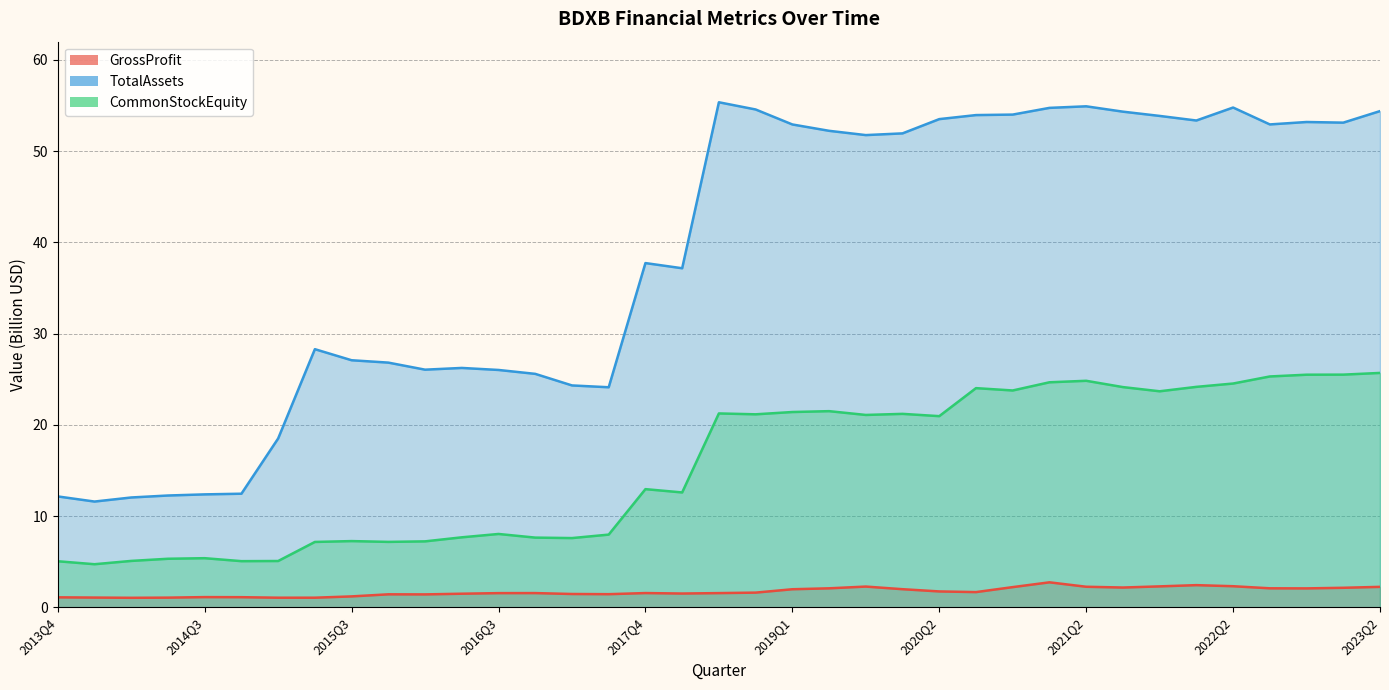

Is it true that CommonStockEquity equals 21.2 at 2020Q1?

True